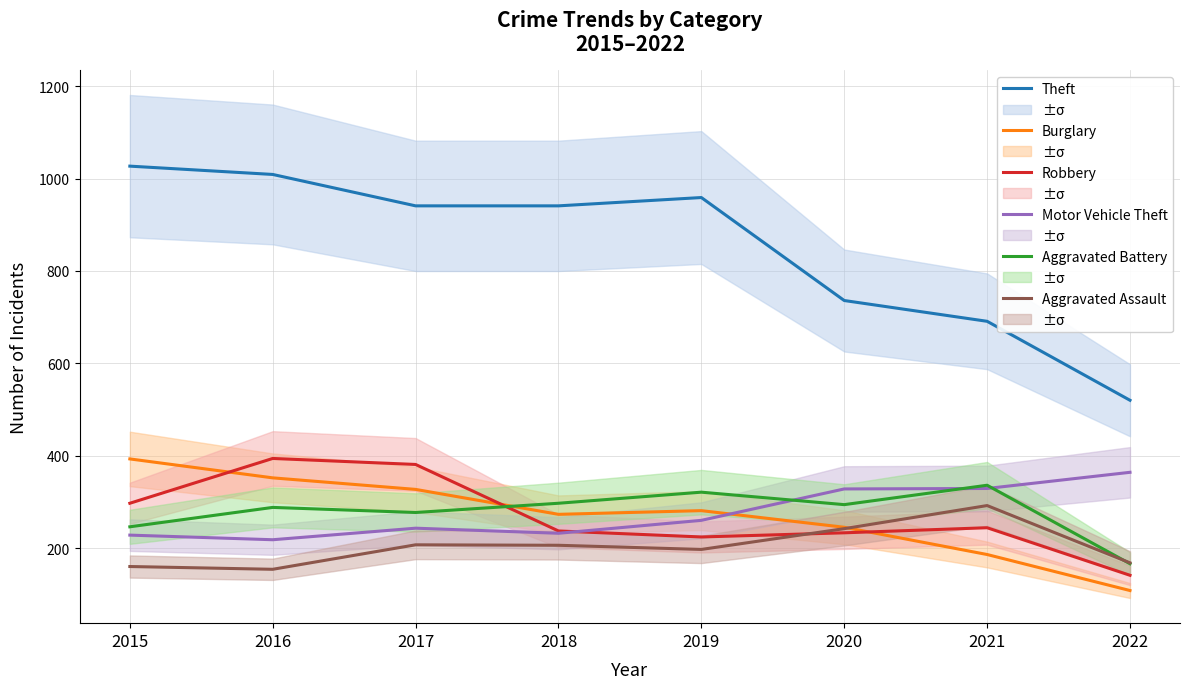

At how many categories does at least one series exceed 233?

8